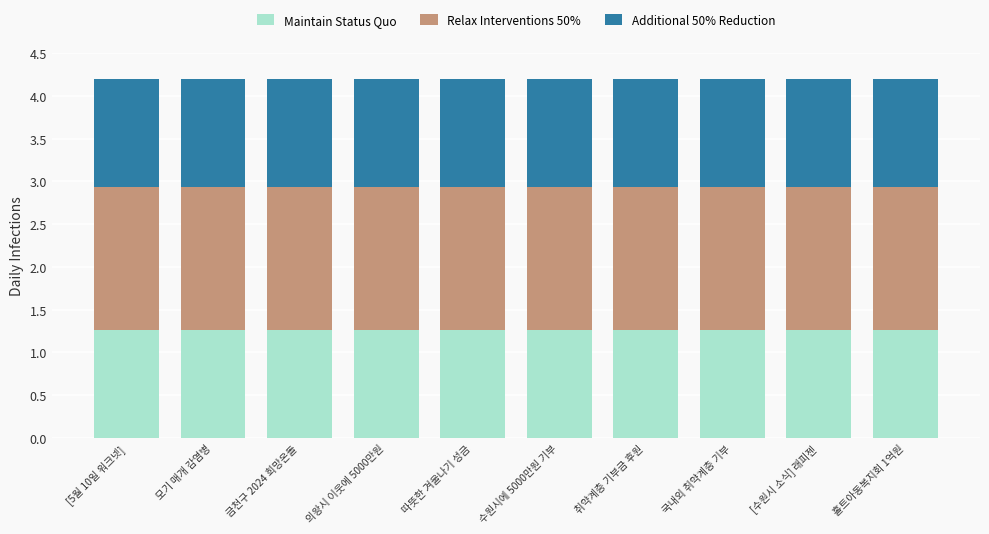

The value of Maintain Status Quo at 의왕시 이웃에 5000만원 is 1.3. True or false?

True